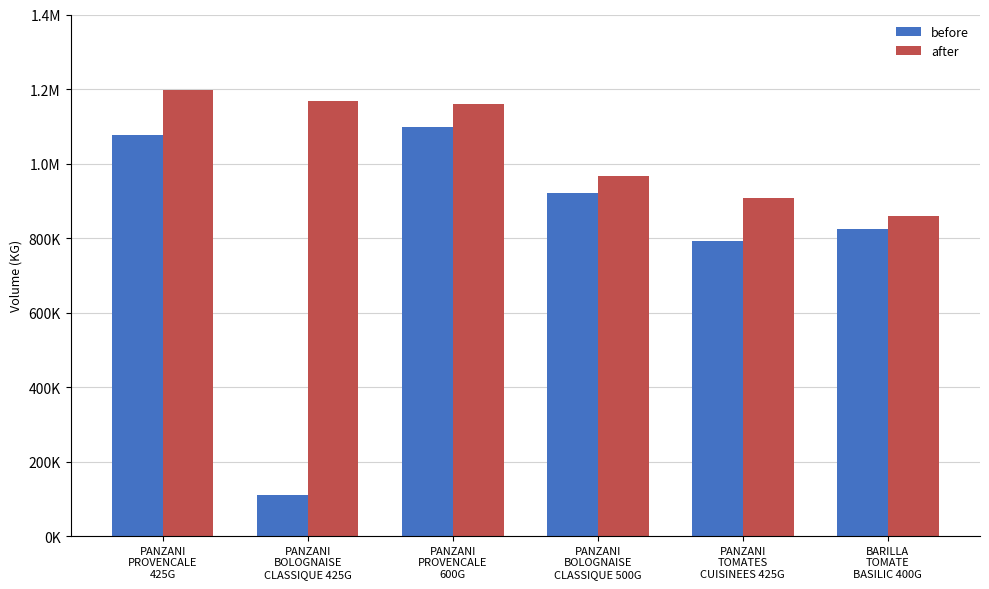

Are the bars horizontal?

No